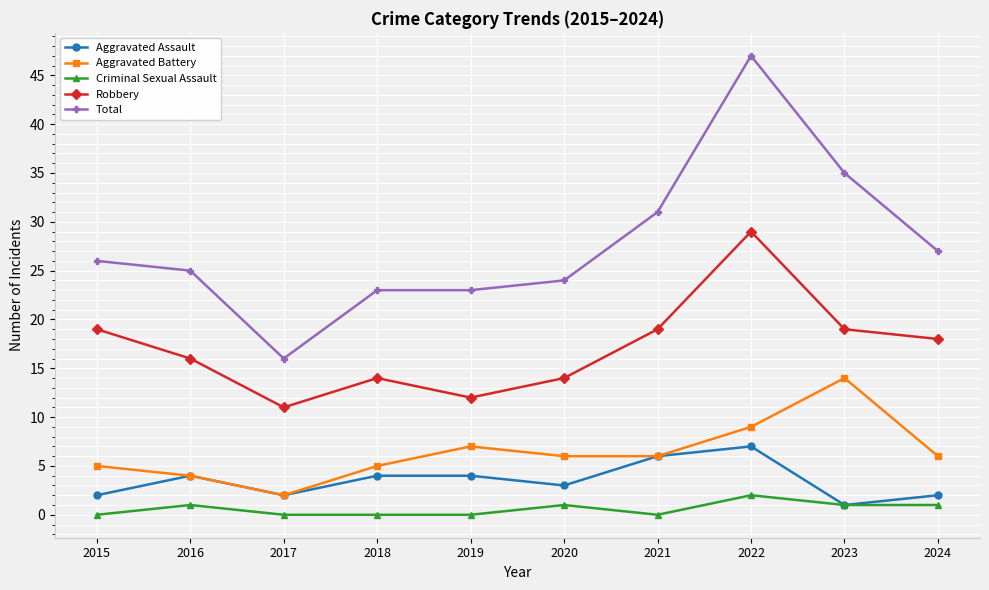

Rank the series by their maximum value, from lowest to highest.

Criminal Sexual Assault, Aggravated Assault, Aggravated Battery, Robbery, Total